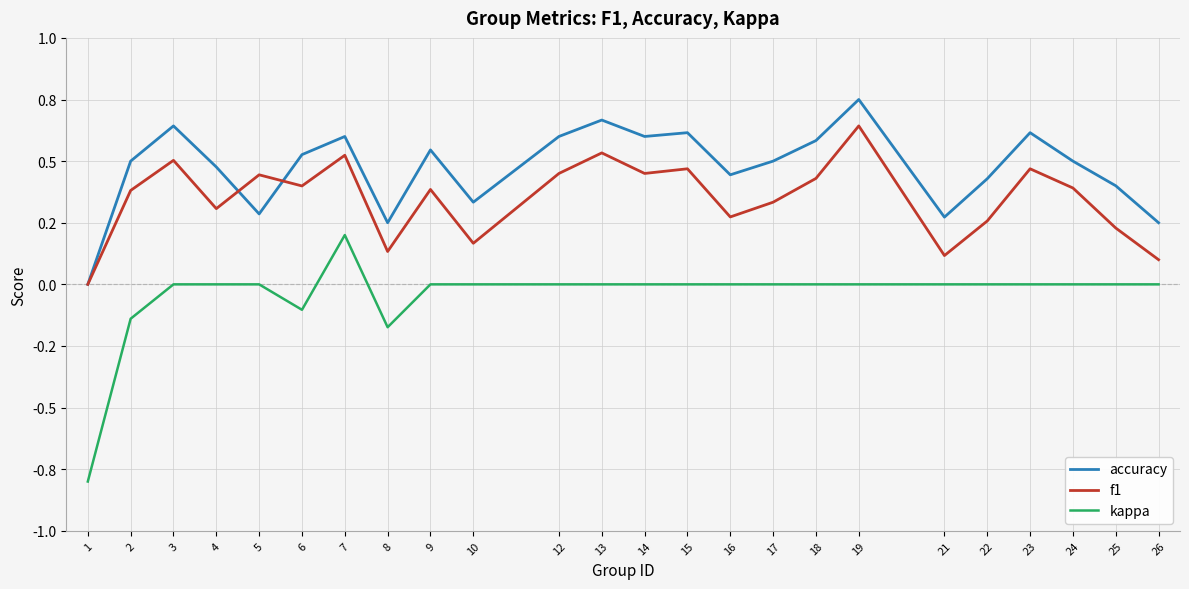

Which series changed the most between 4 and 9?

f1